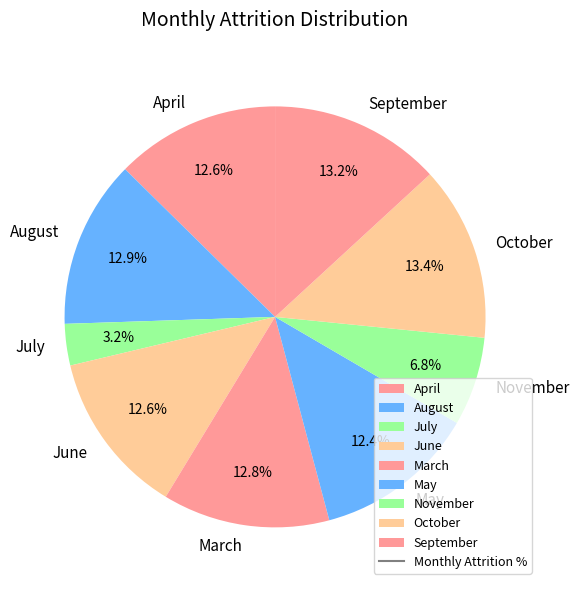

How many segments does this pie chart have?

9